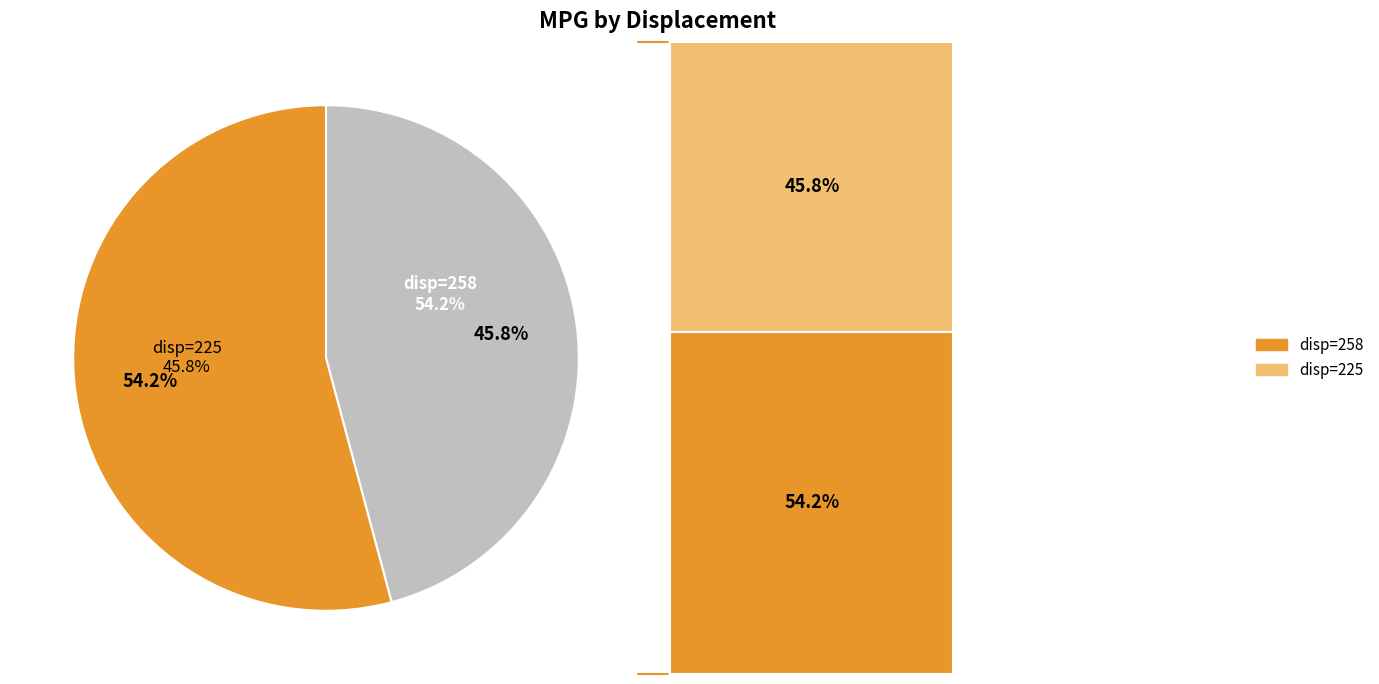

Is the sum of 258 and 225 greater than half?

Yes